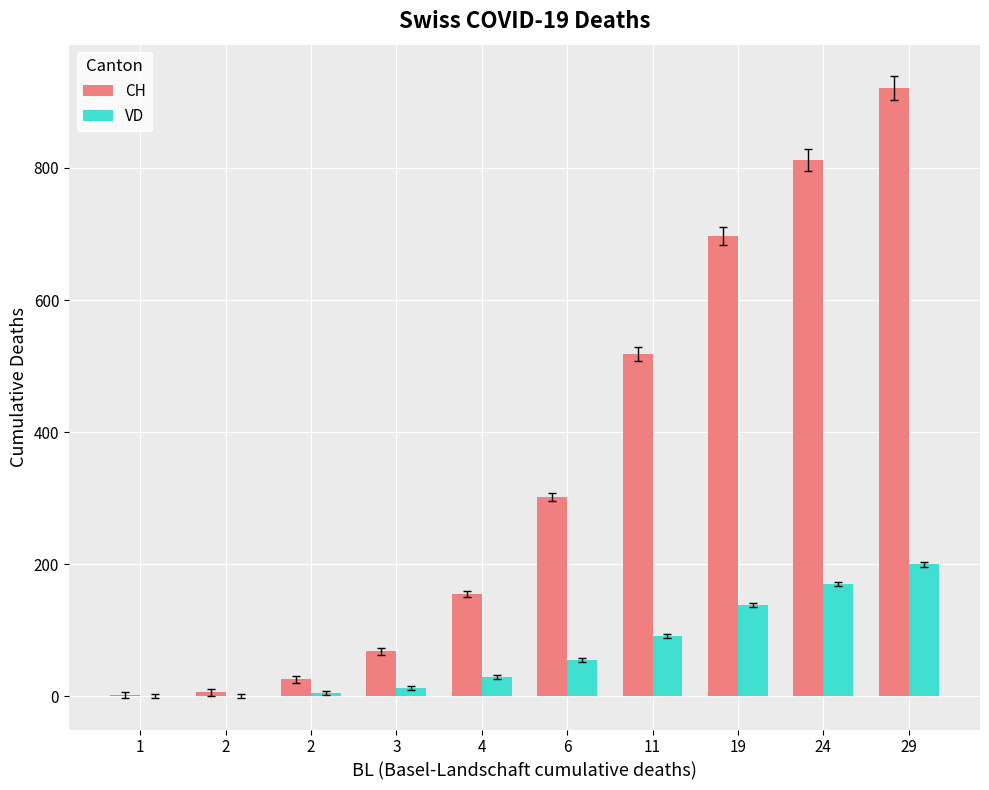

How many groups of bars are there?

10